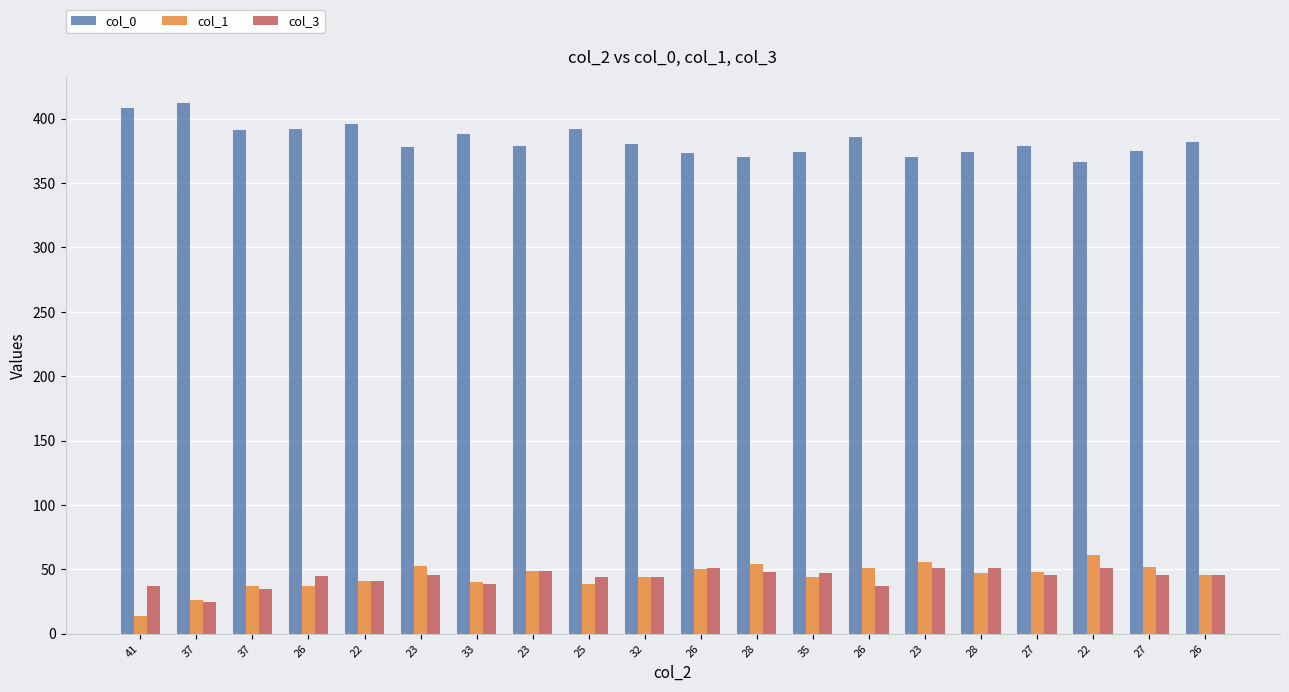

Are the bars horizontal?

No